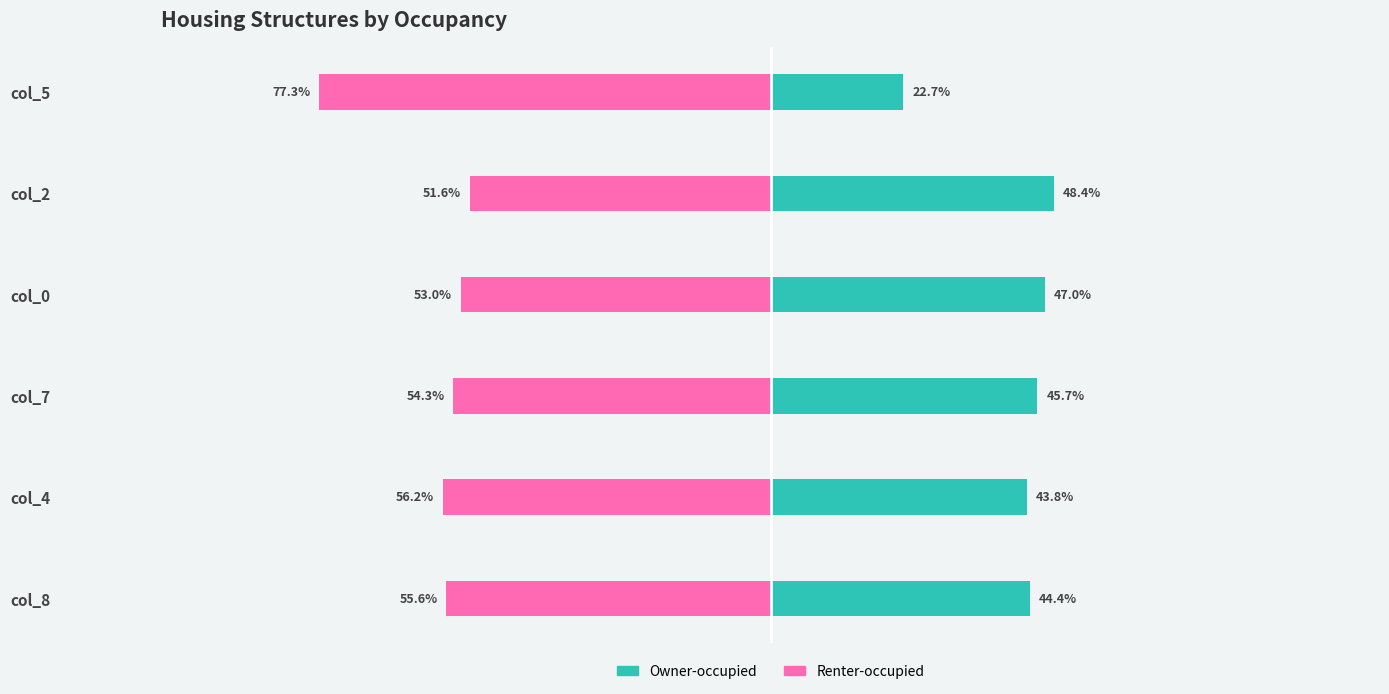

How many groups of bars are there?

6